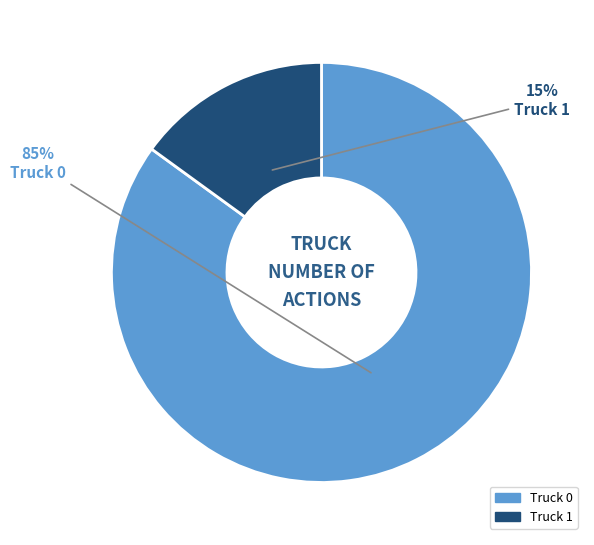

Which category has the biggest portion of the pie?

Truck 0